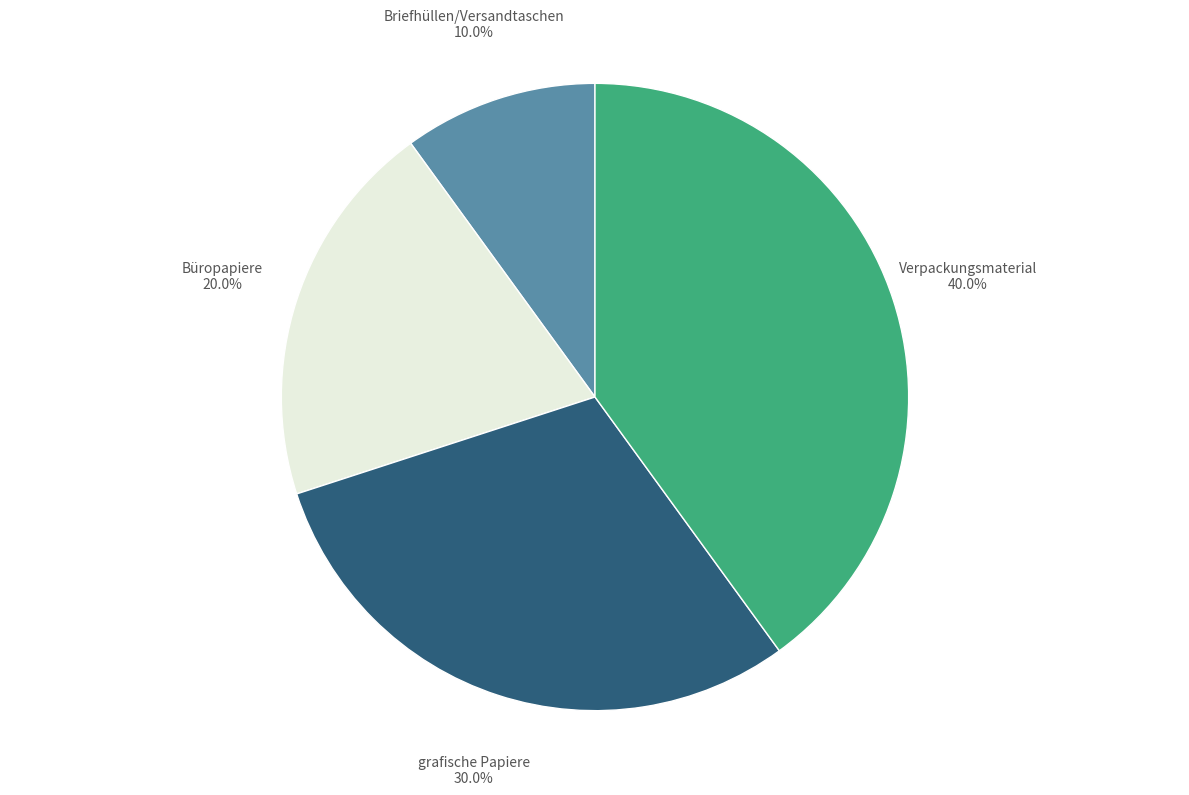

Does any single category account for the majority?

No